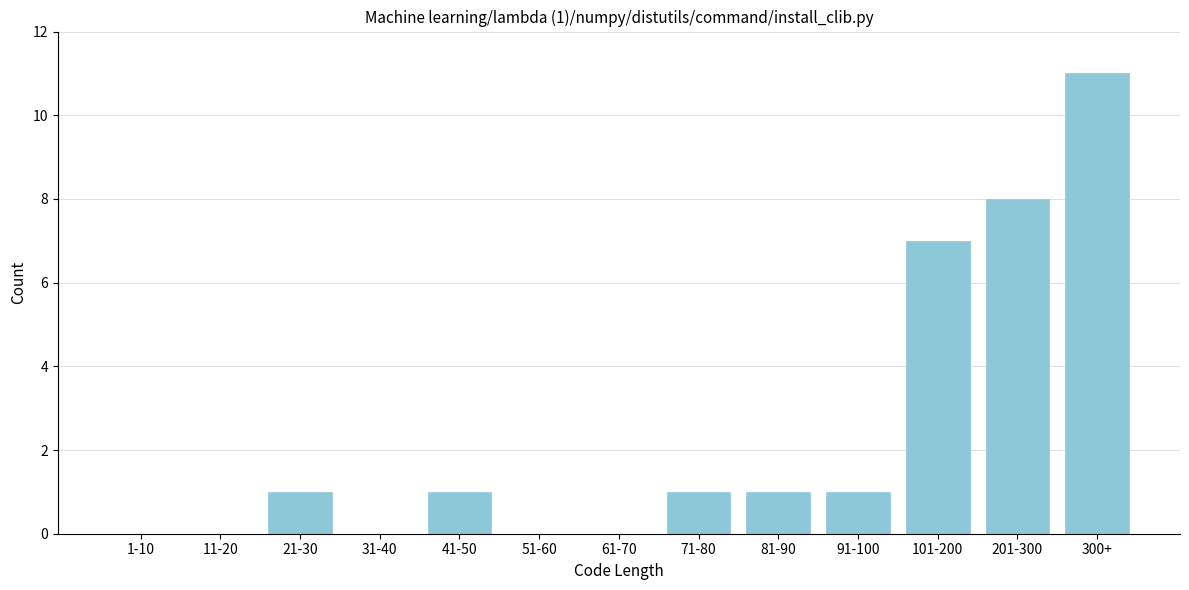

Reading left to right, what are all the values shown in this chart?

1-10=0	11-20=0	21-30=1	31-40=0	41-50=1	51-60=0	61-70=0	71-80=1	81-90=1	91-100=1	101-200=7	201-300=8	300+=11